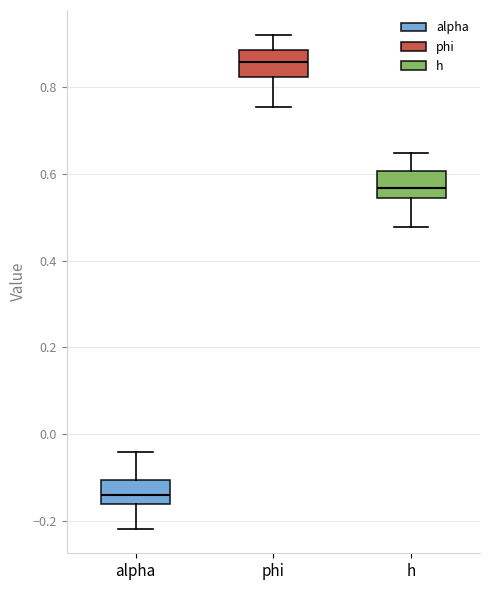

Reading left to right, transcribe this box plot: for each box, give where its median line is, the range the box spans, and where its two whiskers end, as read against the y-axis. The values are not printed on the chart, so give them approximately, as read against the axis.

alpha: median -0.14, box -0.16 to -0.10, whiskers -0.22 to -0.04
phi: median 0.86, box 0.82 to 0.88, whiskers 0.76 to 0.92
h: median 0.56, box 0.54 to 0.60, whiskers 0.48 to 0.64